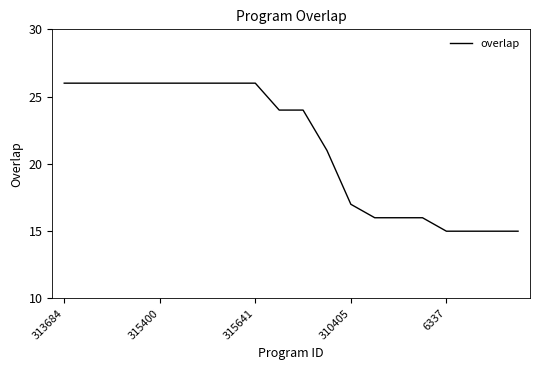

What is the difference between the maximum and minimum values?

11